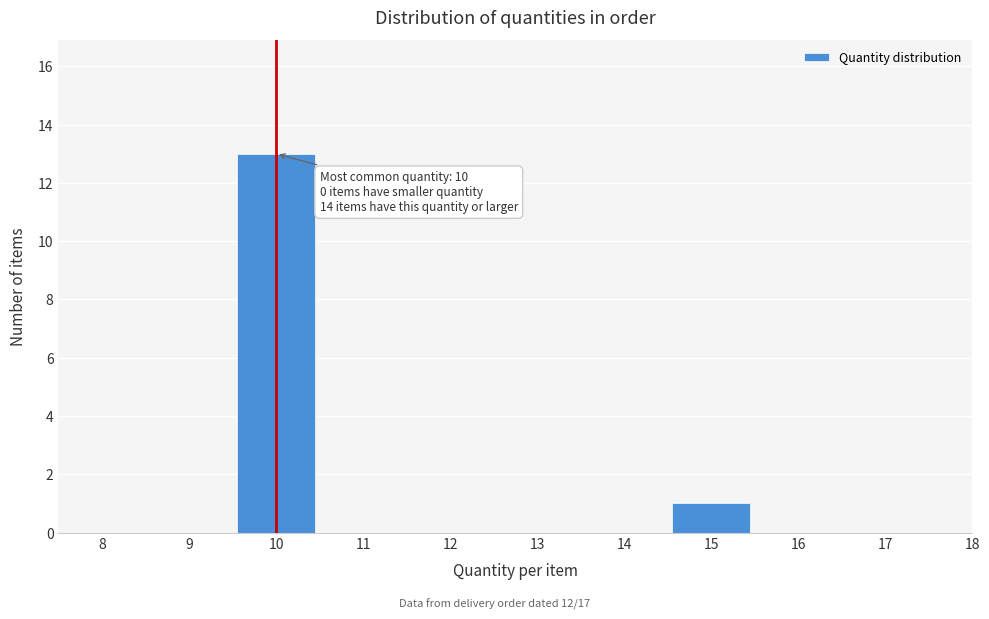

Reading right to left, what are all the values shown in this chart?

18=0	17=0	16=0	15=1	14=0	13=0	12=0	11=0	10=13	9=0	8=0